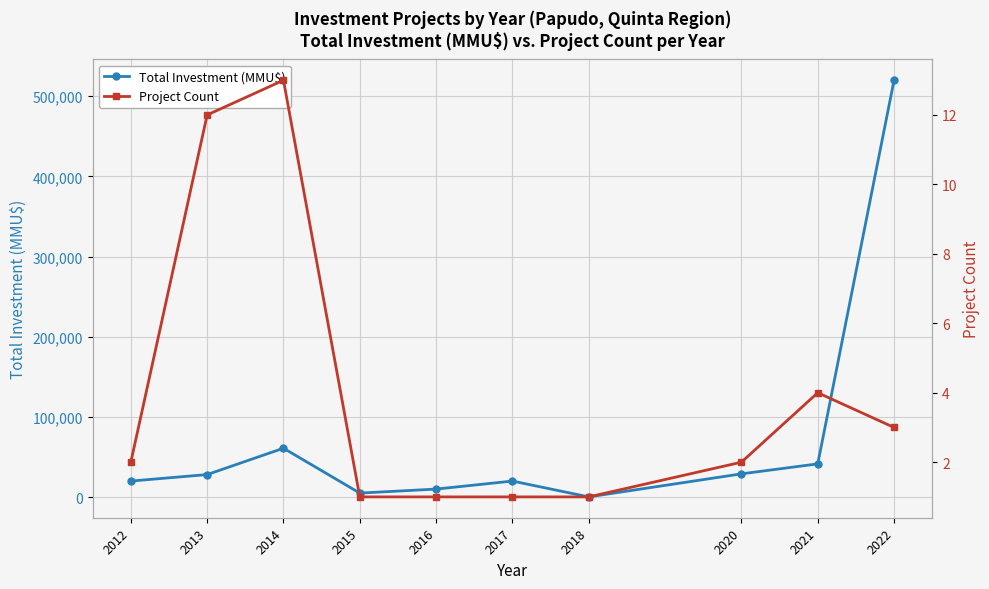

At which category does Total Investment (MMU$) reach its first local valley?

2015